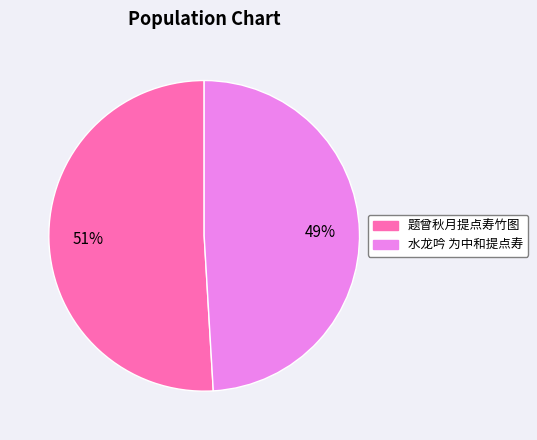

To the nearest percent, what is the average slice percentage?

50%